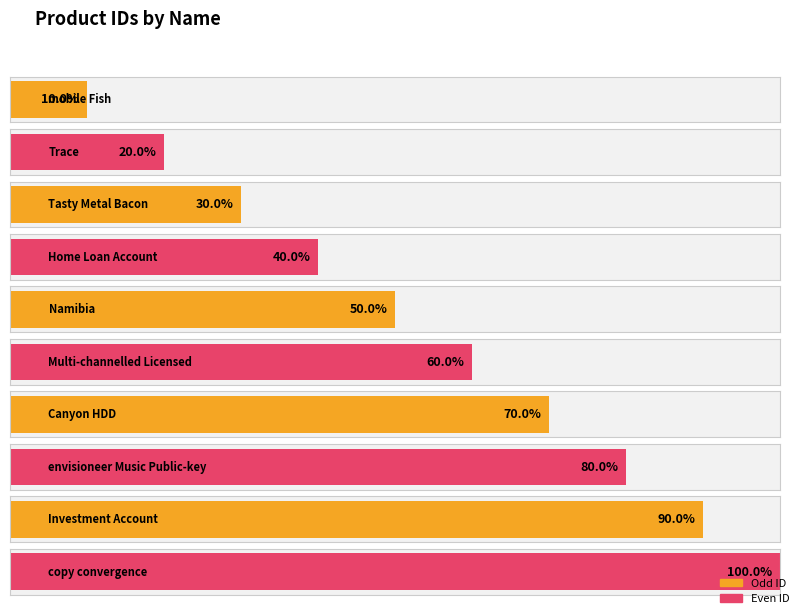

Between Home Loan Account and Namibia, which is larger?

Namibia